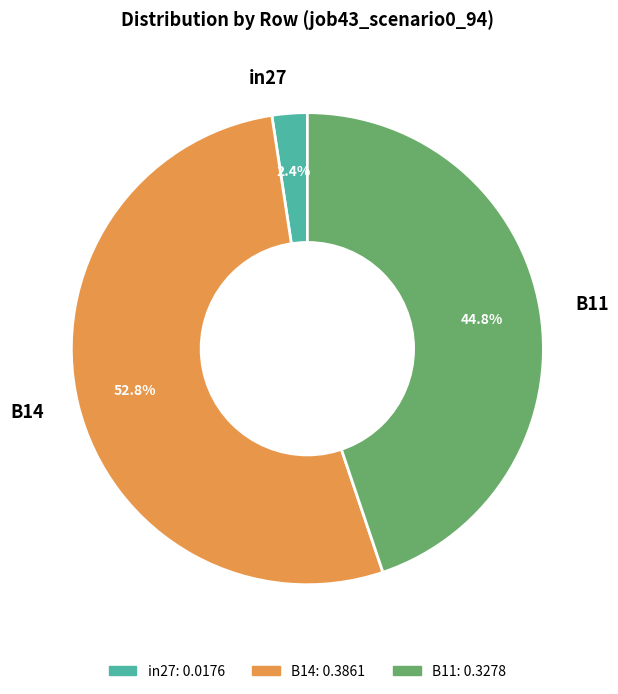

What percentage is NOT represented by B11?

55.2%